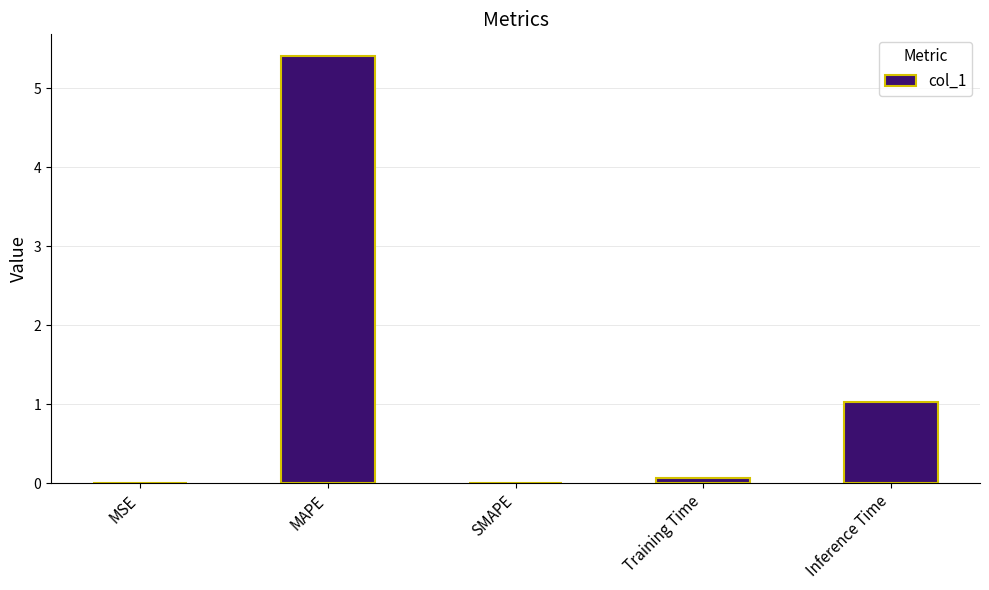

How many series are shown in this chart?

1